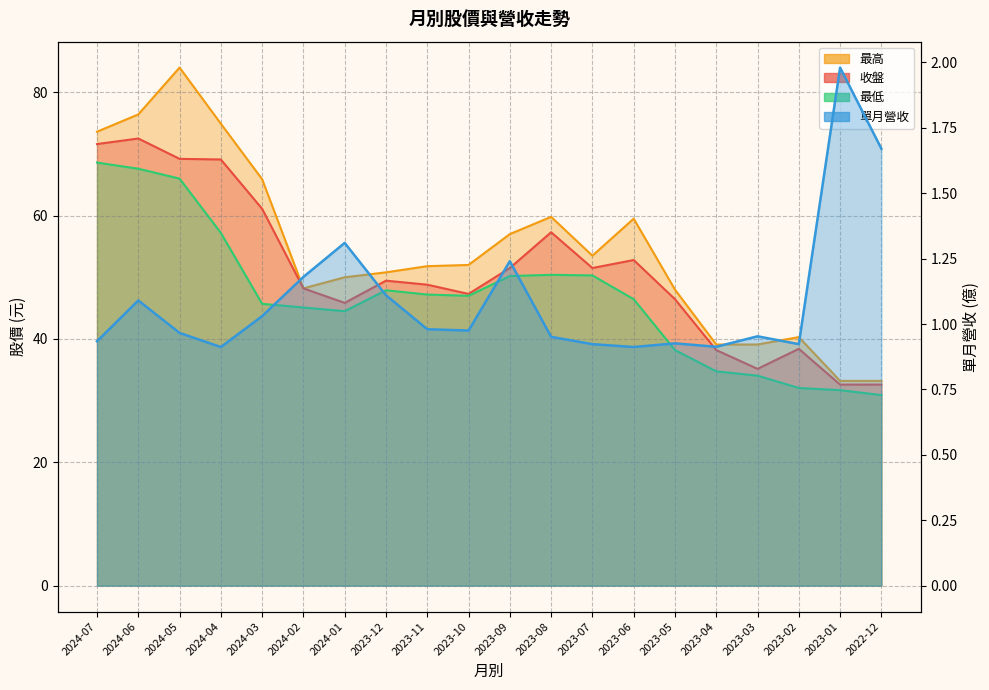

List the labels in order of 最高 value, smallest first.

2023-01, 2022-12, 2023-04, 2023-03, 2023-02, 2023-05, 2024-02, 2024-01, 2023-12, 2023-11, 2023-10, 2023-07, 2023-09, 2023-06, 2023-08, 2024-03, 2024-07, 2024-04, 2024-06, 2024-05